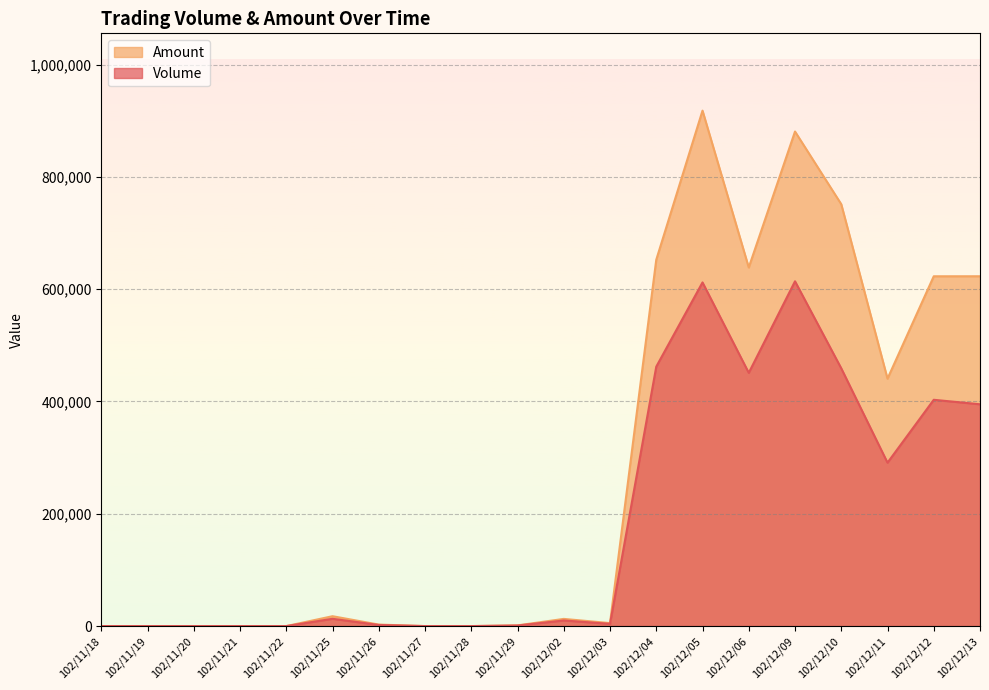

True or false: Volume has more than 2 points higher than both neighbors.

True